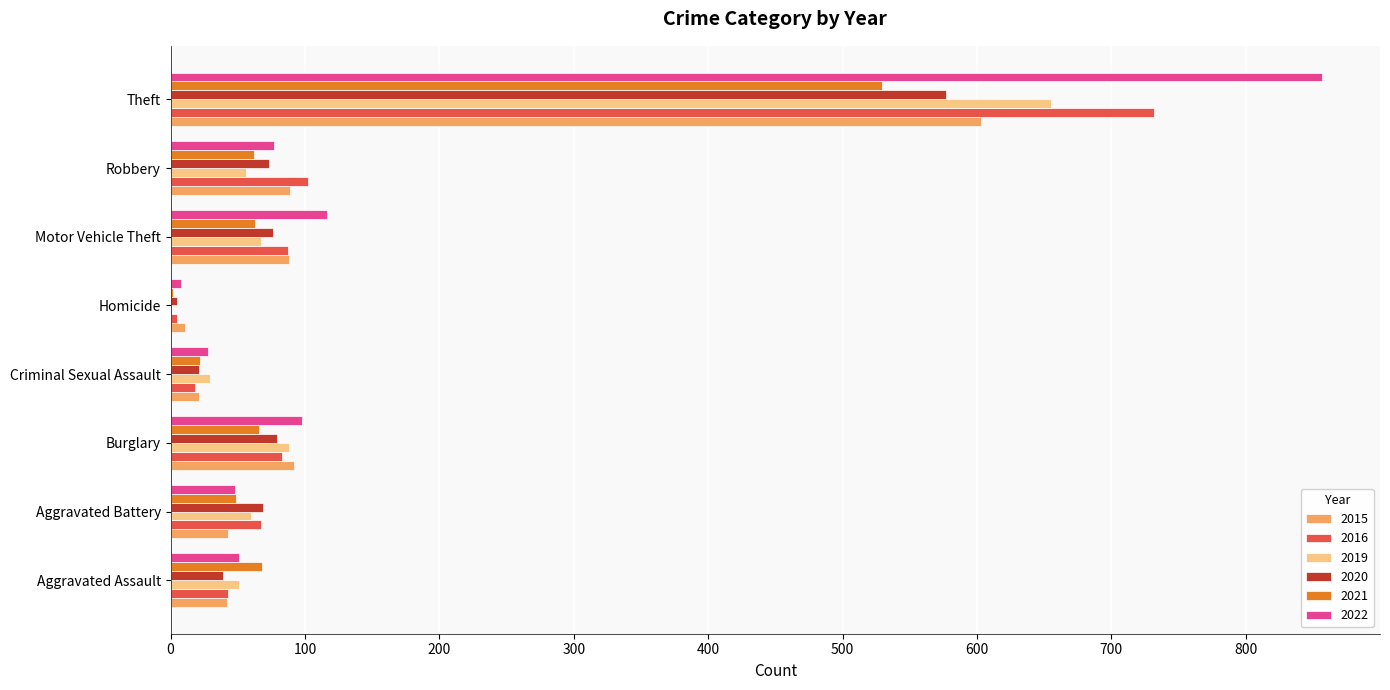

True or false: 2022 has a value of 857 at Theft.

True